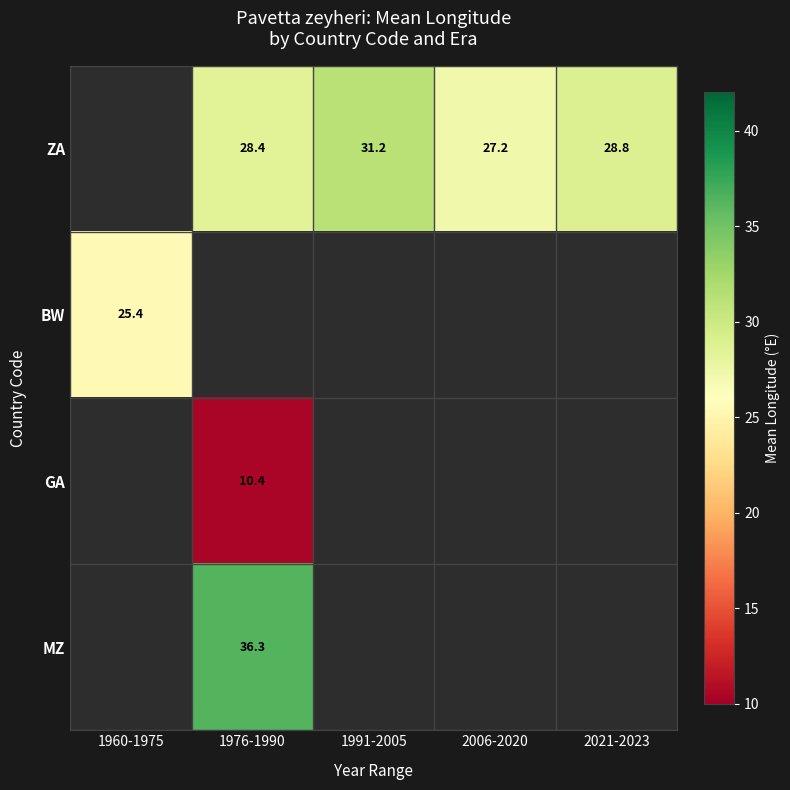

How many data points does each series have?

5